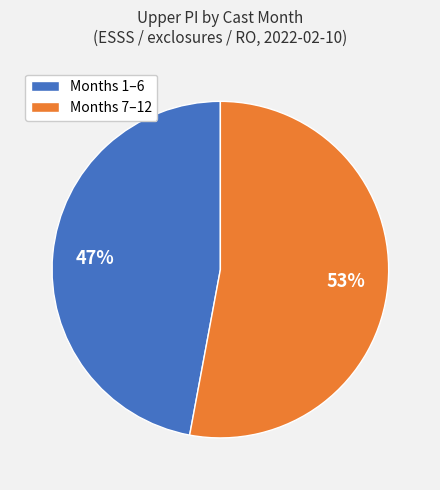

Is the sum of Months 1–6 and Months 7–12 greater than half?

Yes